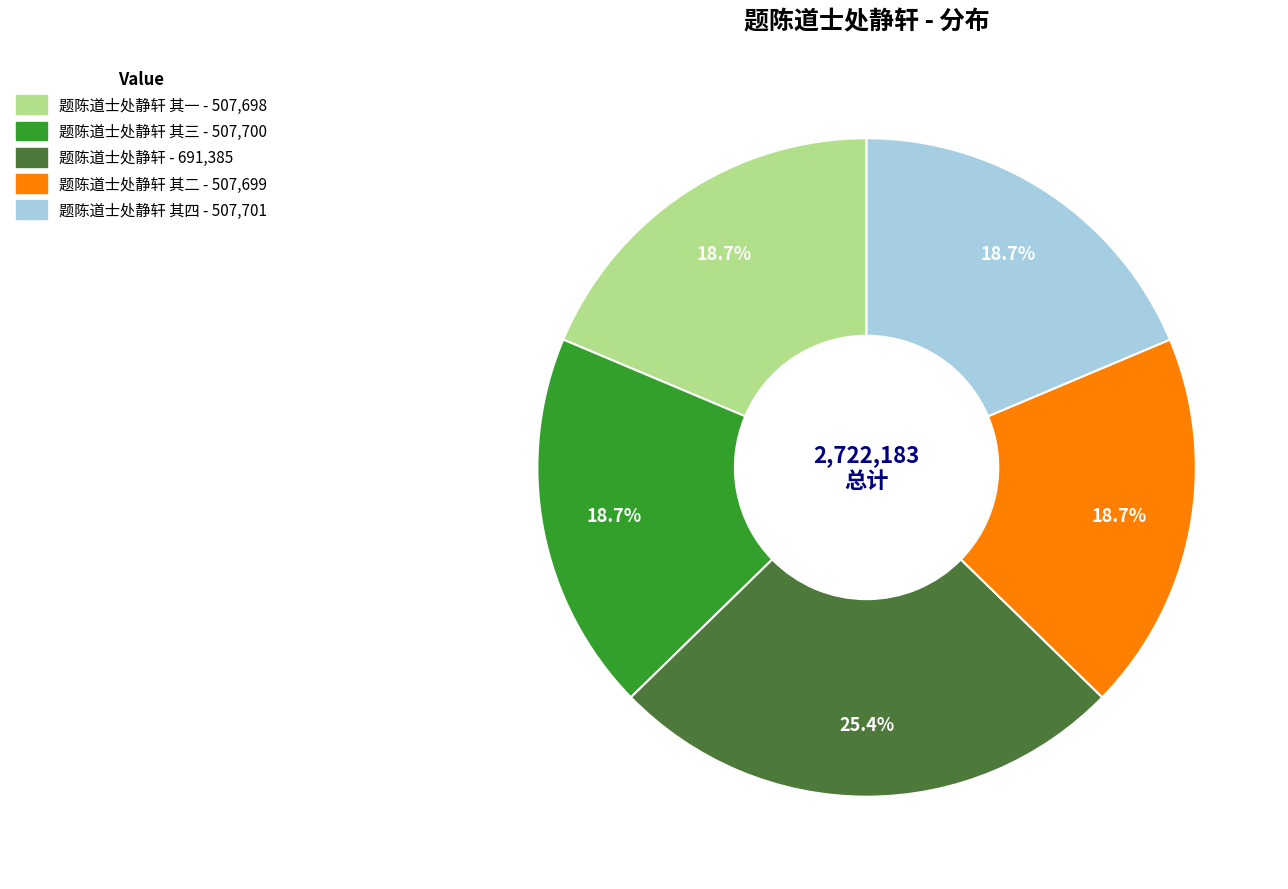

How many segments does this pie chart have?

5